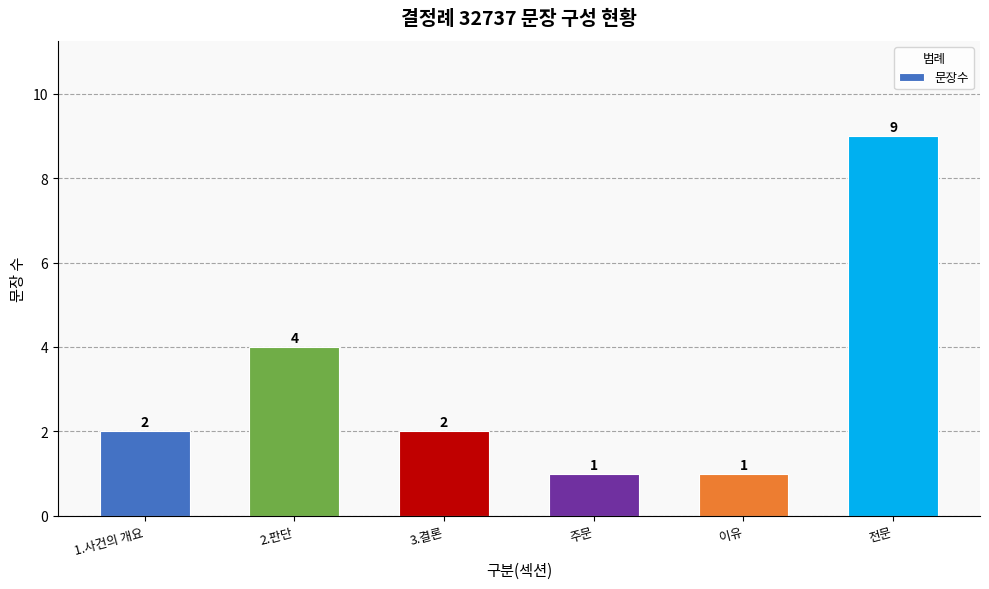

What is the value of the 6th bar from the left?

9